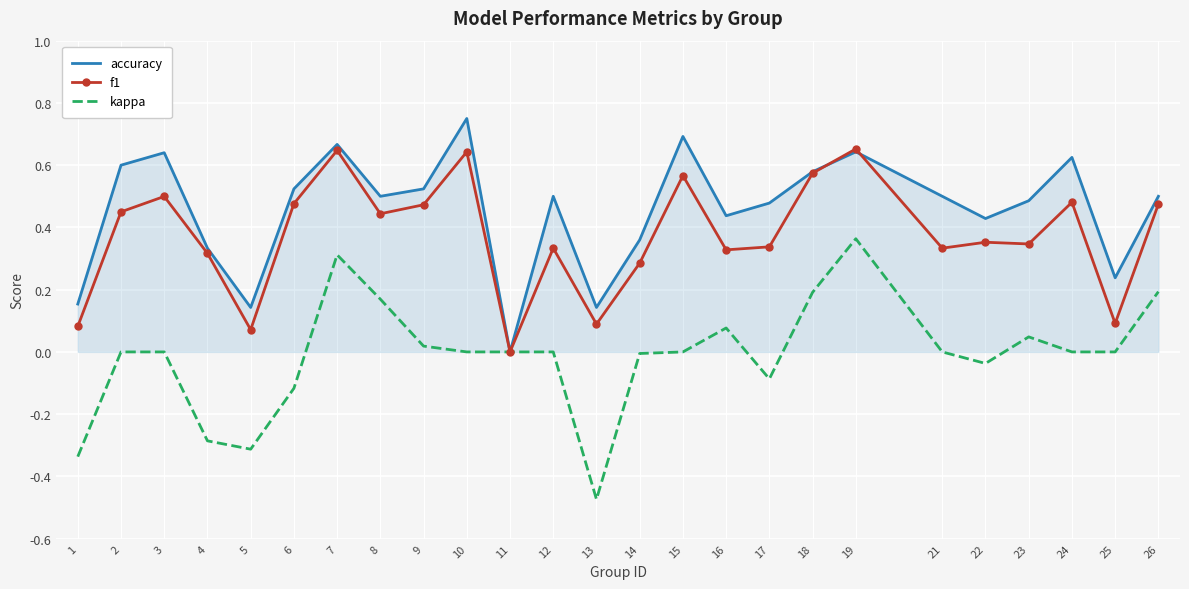

Which series changed the most between 1 and 16?

kappa